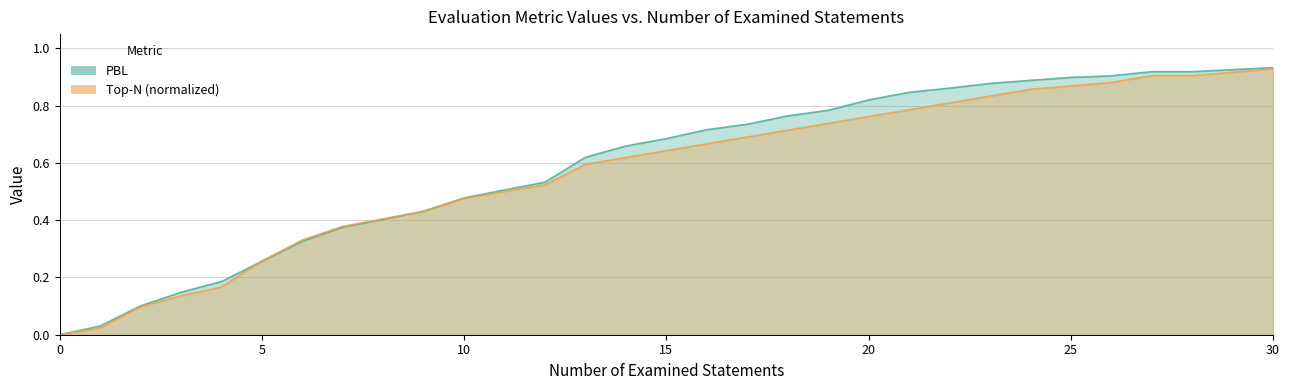

How many values in the PBL series exceed 0?

30